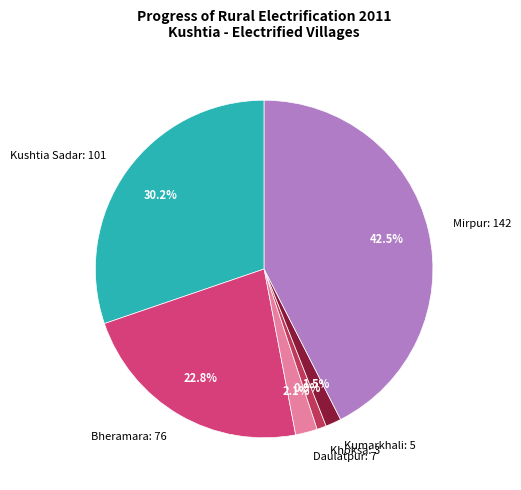

Count the number of slices in the pie.

6